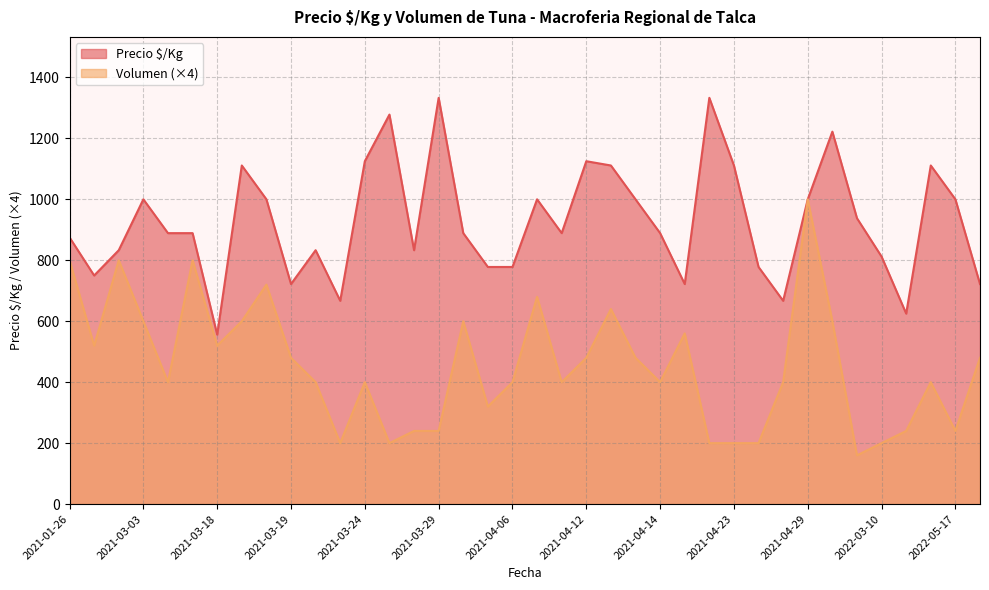

Rank the series by their maximum value, from lowest to highest.

Volumen (×4), Precio $/Kg